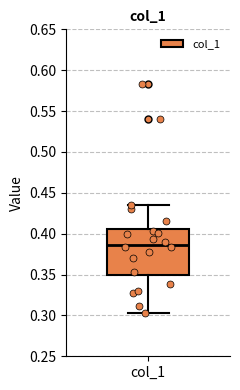

Where does the upper whisker of the box for col_1 end on the y-axis? The values are not printed on the chart, so give them approximately, as read against the axis.

0.435